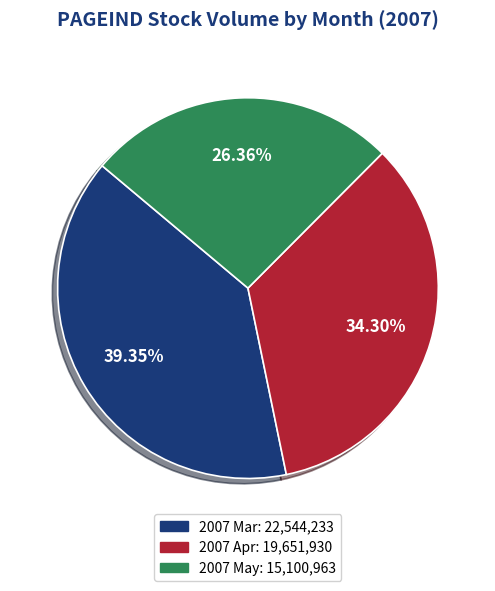

Is there a majority slice in this chart?

No